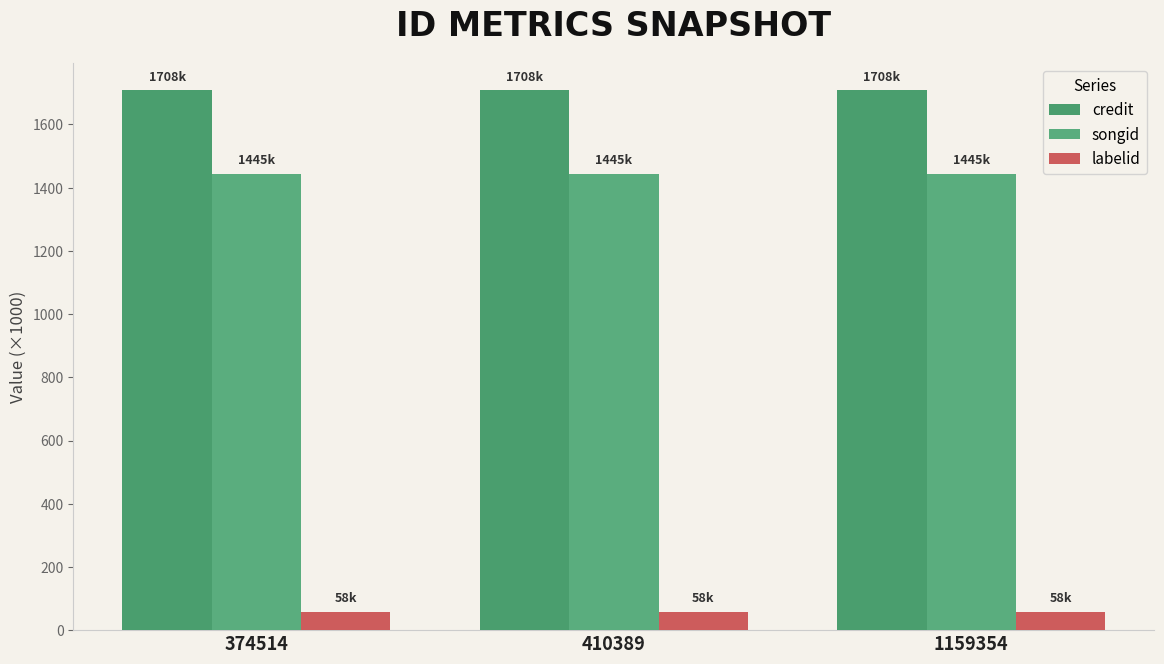

What is the sum of the credit values at 410389 and 1159354?

3416.1